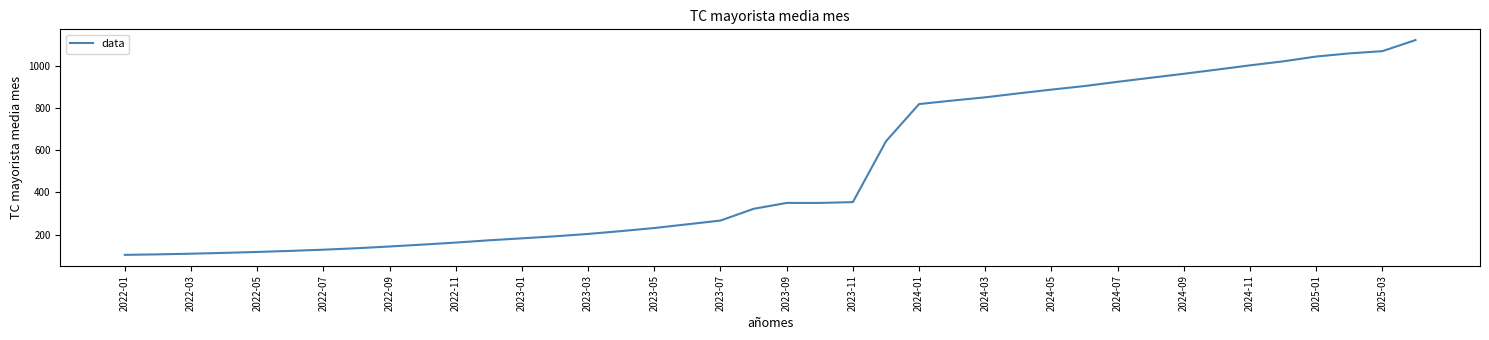

What is the minimum value shown in the chart?

104.0